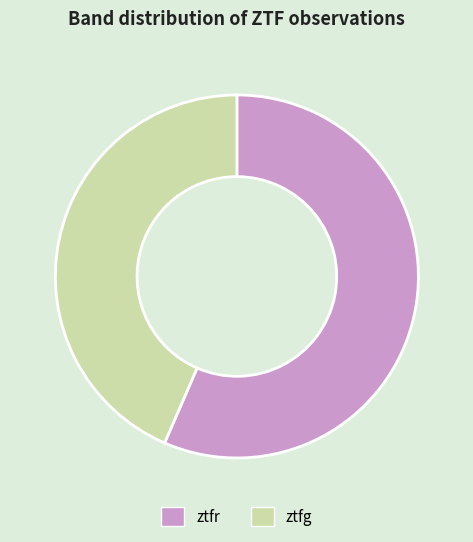

Which has a higher value, ztfg or ztfr?

ztfr